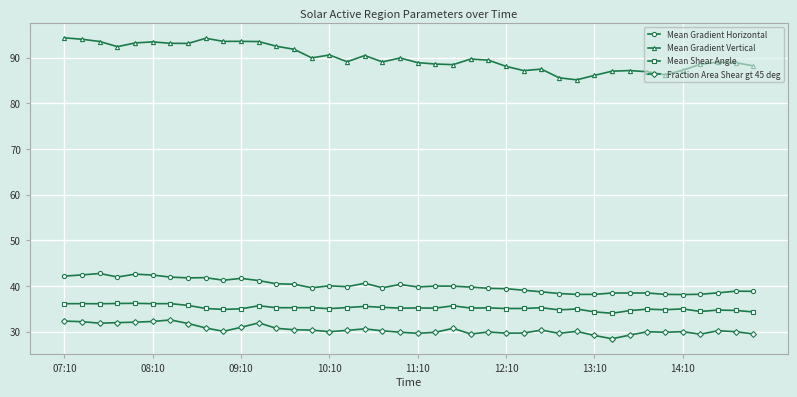

True or false: Mean Gradient Horizontal has more than 1 interior local peaks.

True